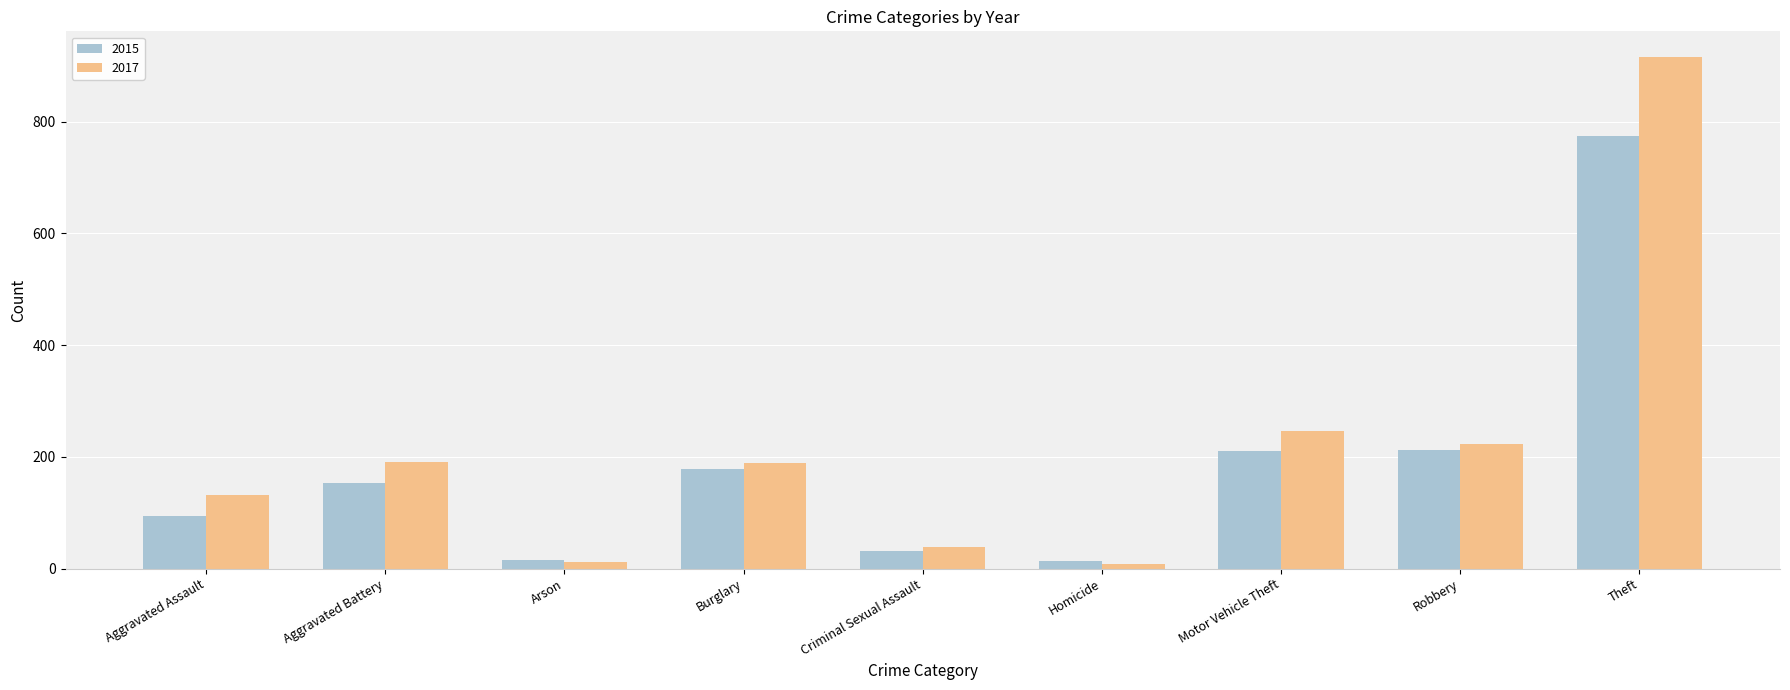

What is the difference between the highest and lowest values at Homicide?

5